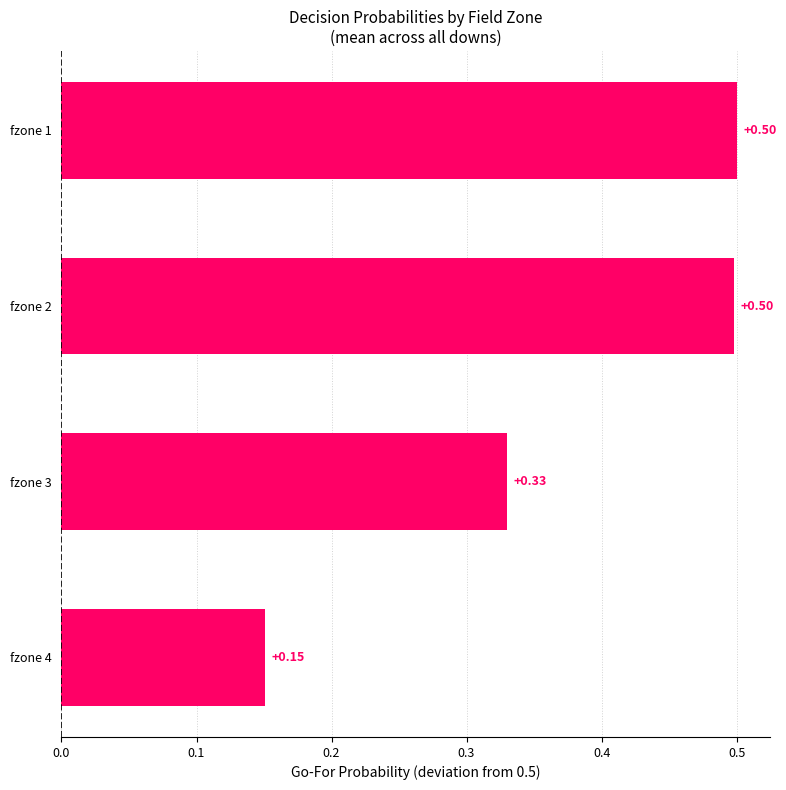

What is the sum of the values at fzone 3 and fzone 1?

0.8